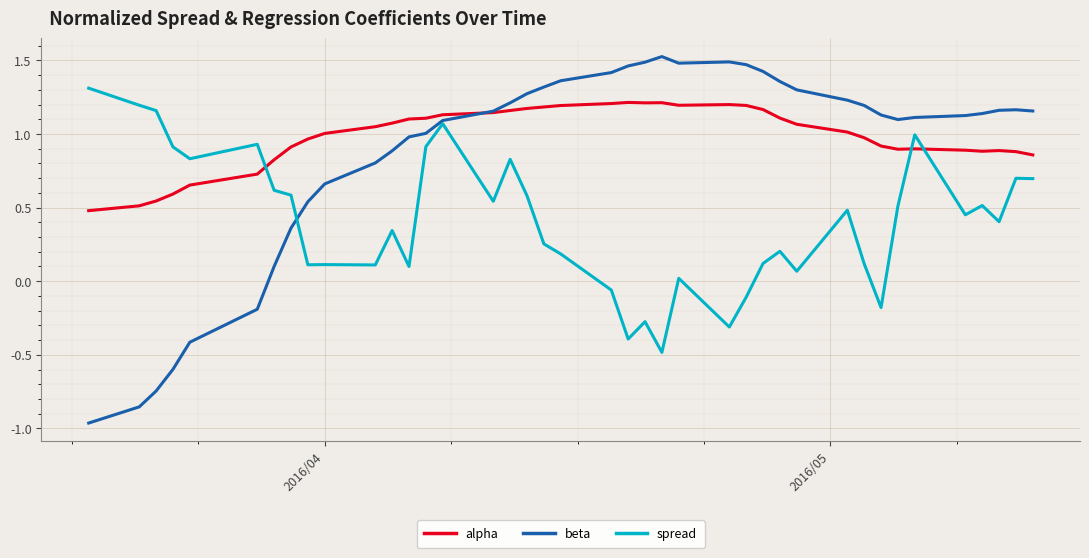

What are all the series names shown in the legend?

alpha, beta, spread